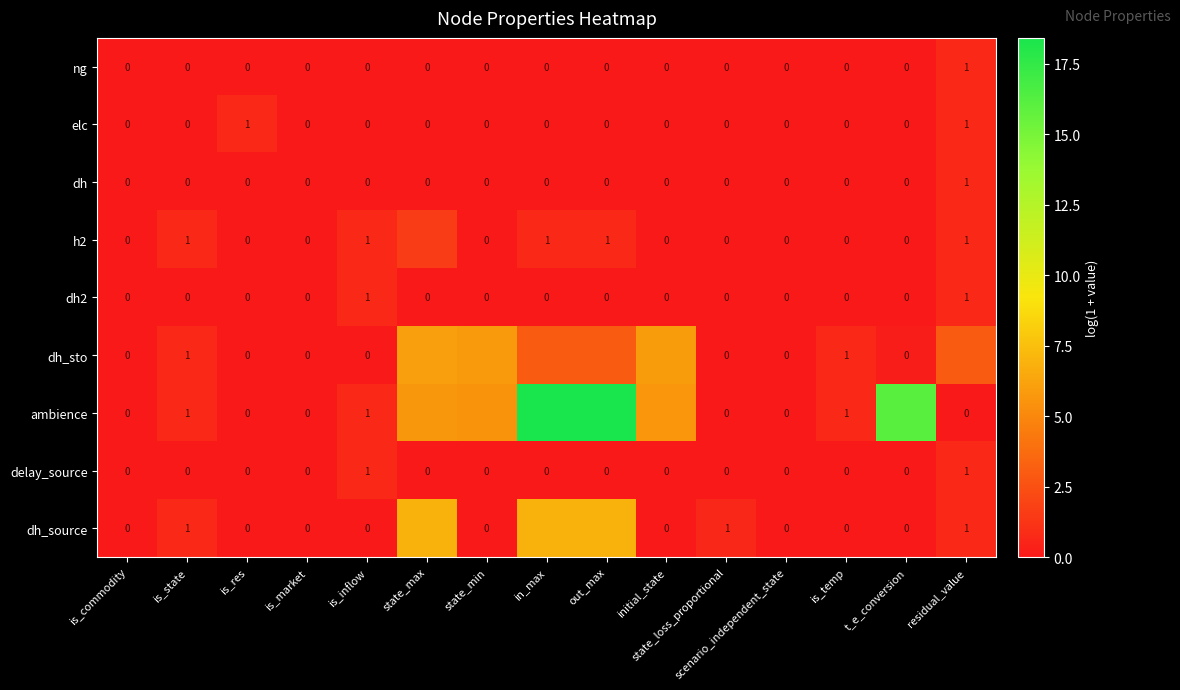

Is the value of ambience at is_inflow greater than the value of ng at state_max?

Yes